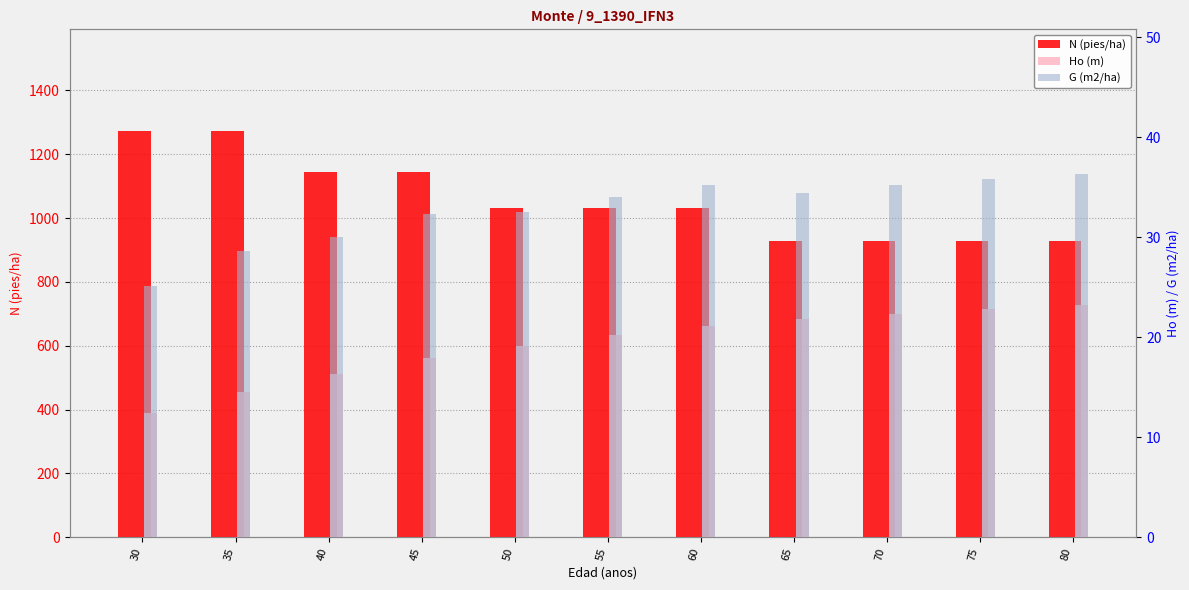

Is it true that Ho (m) equals 31.0 at 45?

False